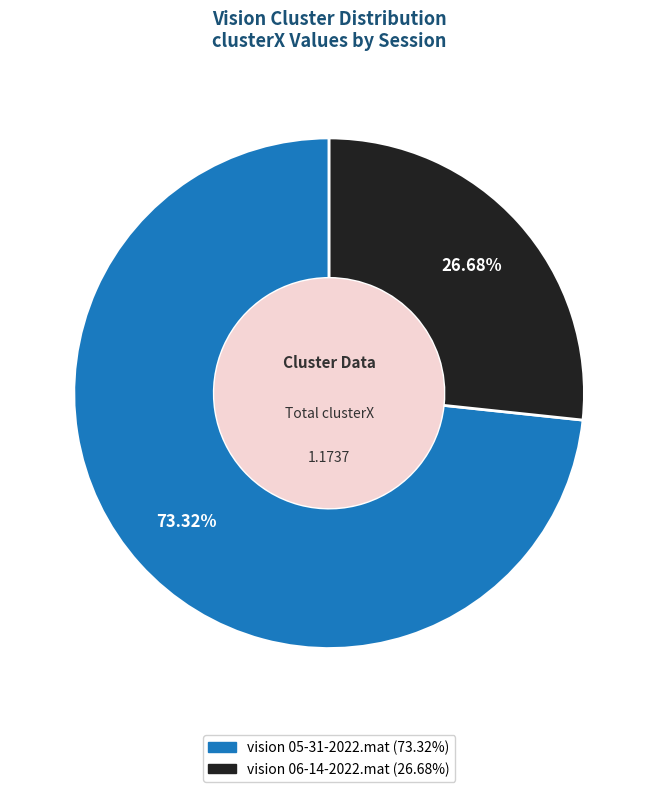

How much of the chart is everything except vision 06-14-2022.mat?

73.3%